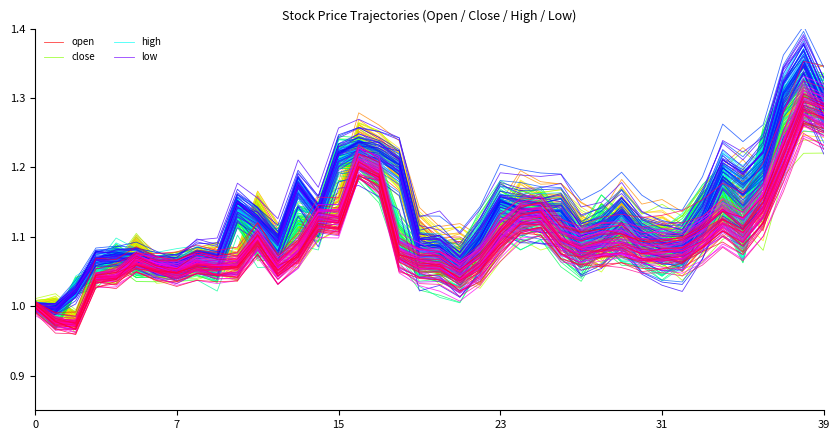

Is it true that close equals 2.3 at 39?

False